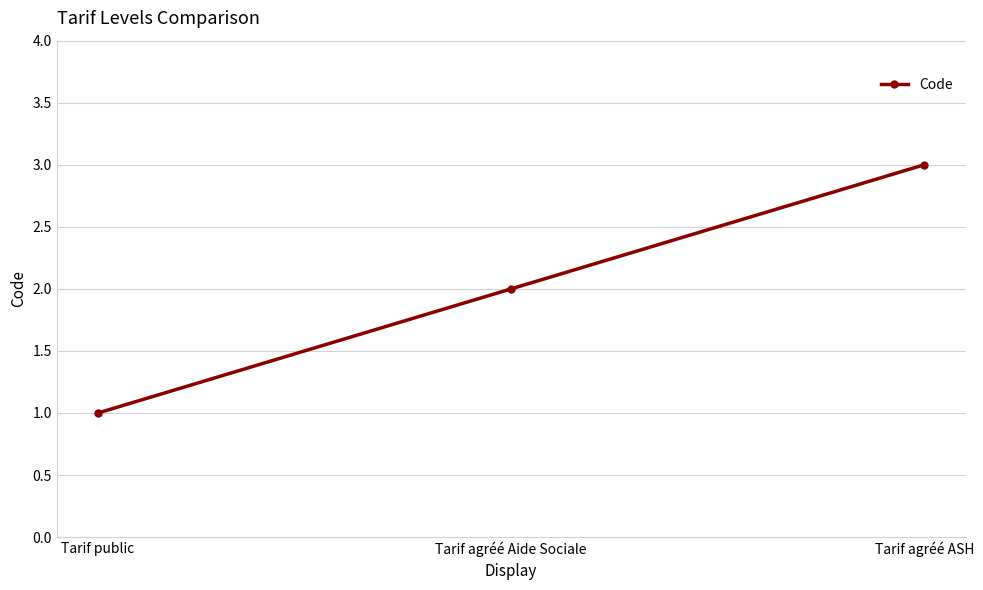

What position from the right is Tarif agréé Aide Sociale?

2